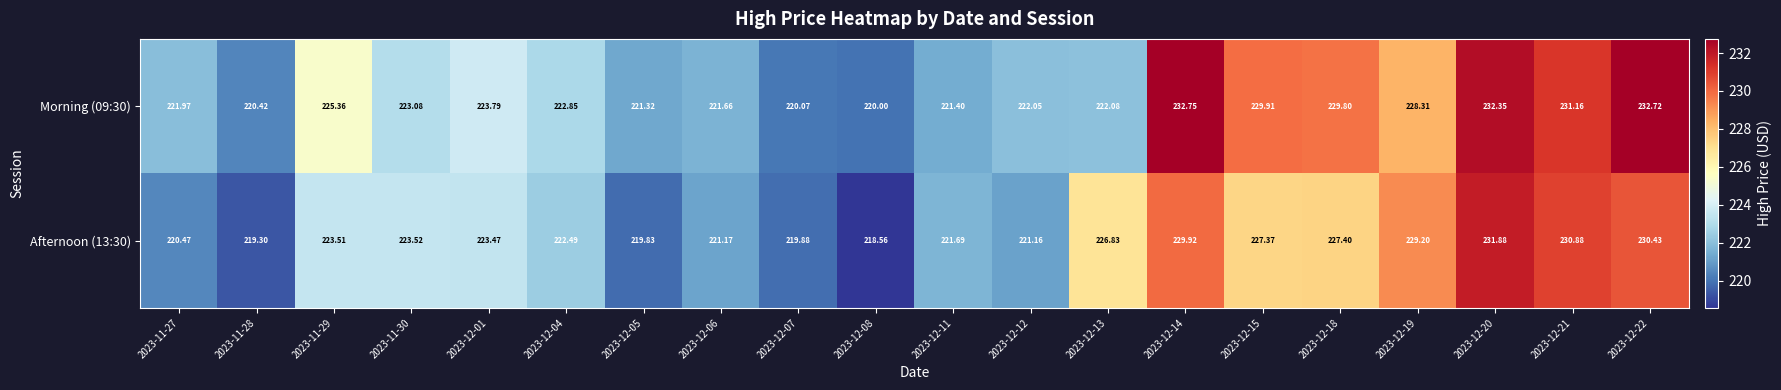

Which series changed the most between 2023-12-07 and 2023-12-18?

Morning (09:30)